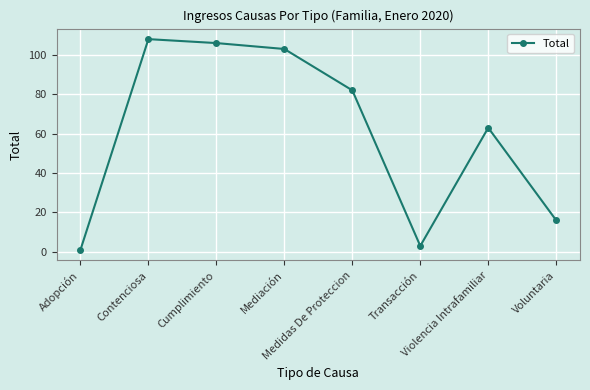

Where is the data nearest to the value 54?

Violencia Intrafamiliar